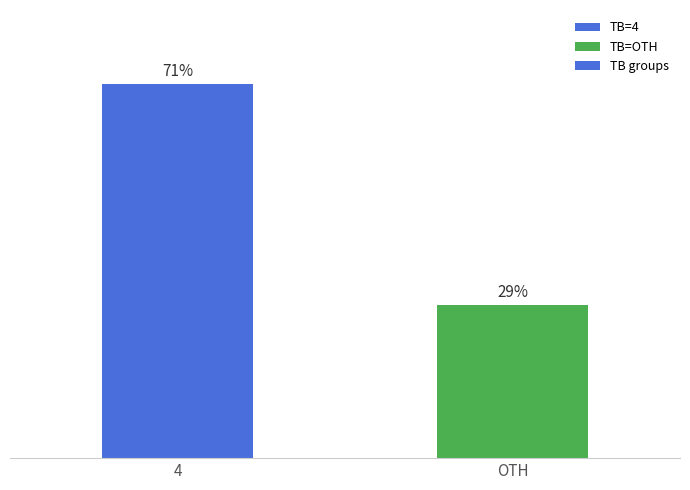

Are the bars grouped side by side (vs. stacked)?

No